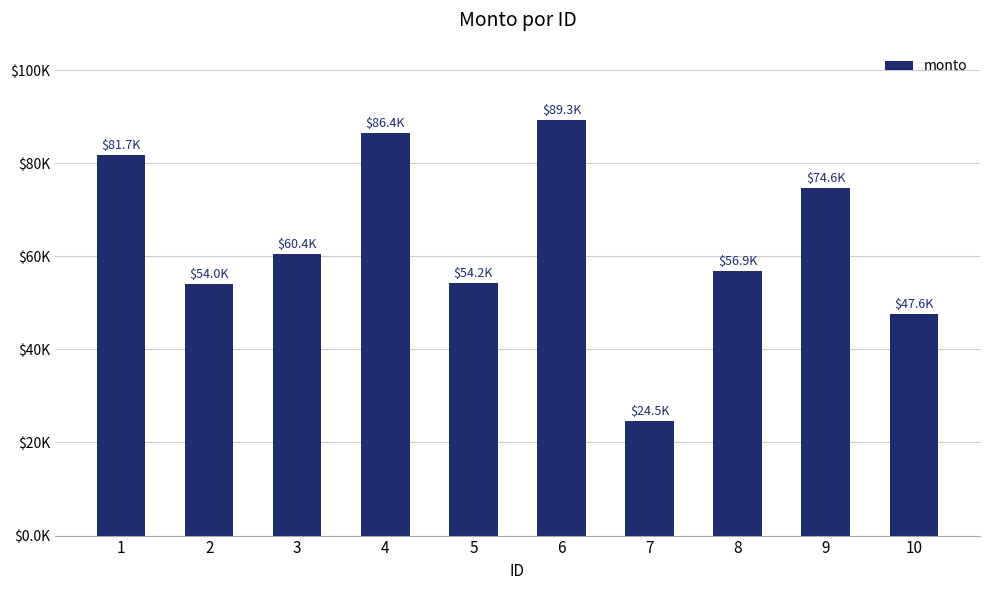

What is the difference between the maximum and minimum values?

64764